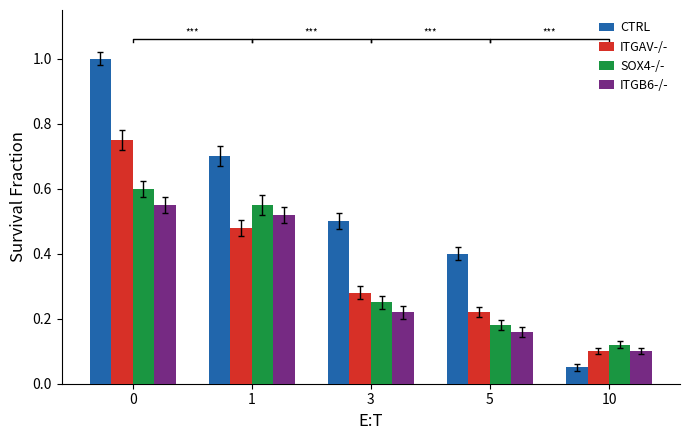

Reading left to right, list all the values displayed in this chart.

CTRL: 1.0	0.7	0.5	0.4	0.1
ITGAV-/-: 0.8	0.5	0.3	0.2	0.1
SOX4-/-: 0.6	0.6	0.2	0.2	0.1
ITGB6-/-: 0.6	0.5	0.2	0.2	0.1